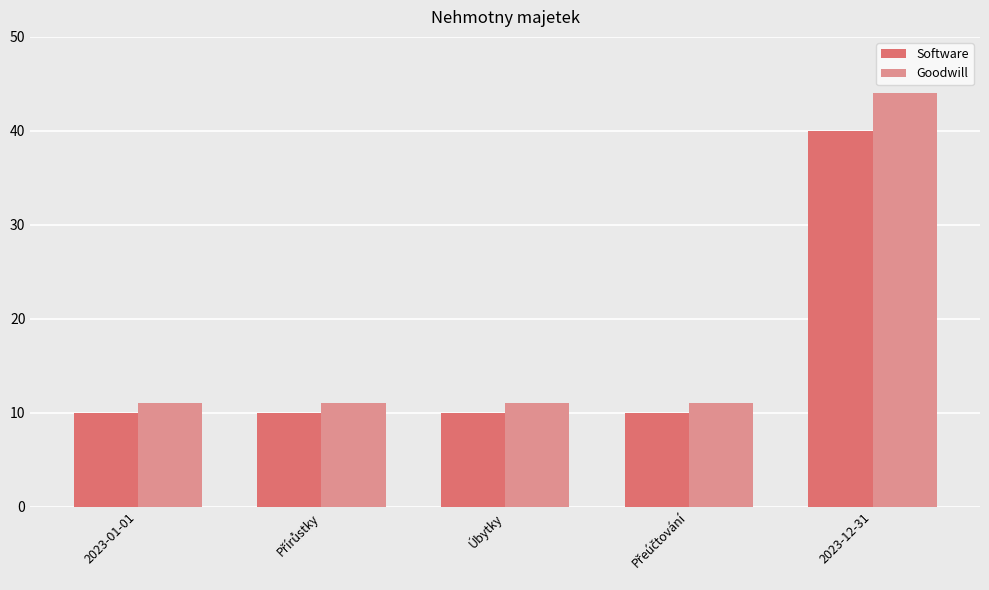

What are all the series names shown in the legend?

Software, Goodwill